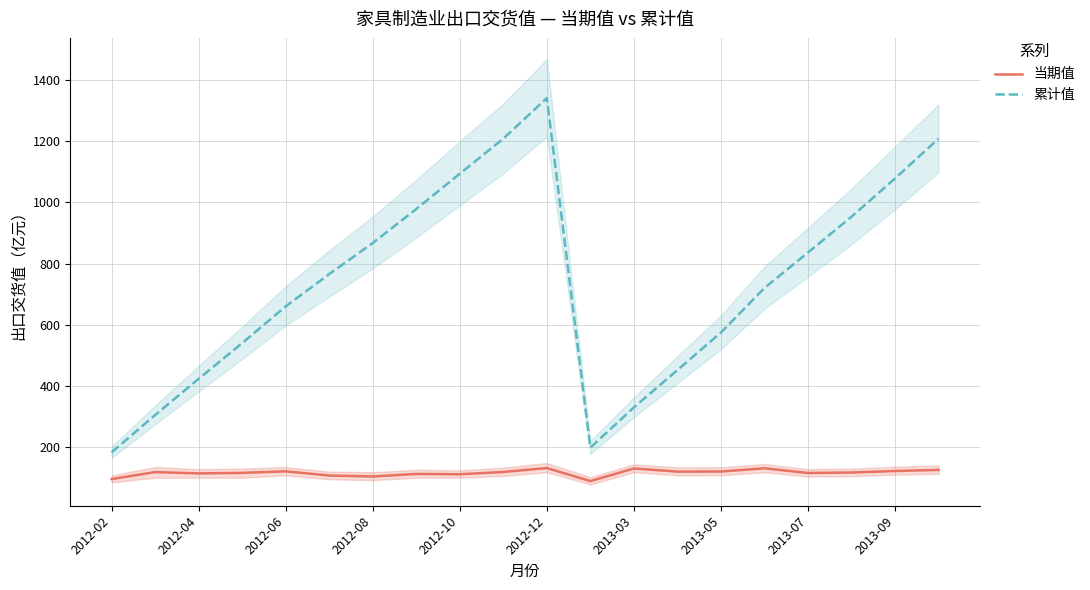

True or false: 当期值 and 累计值 intersect in this chart.

False